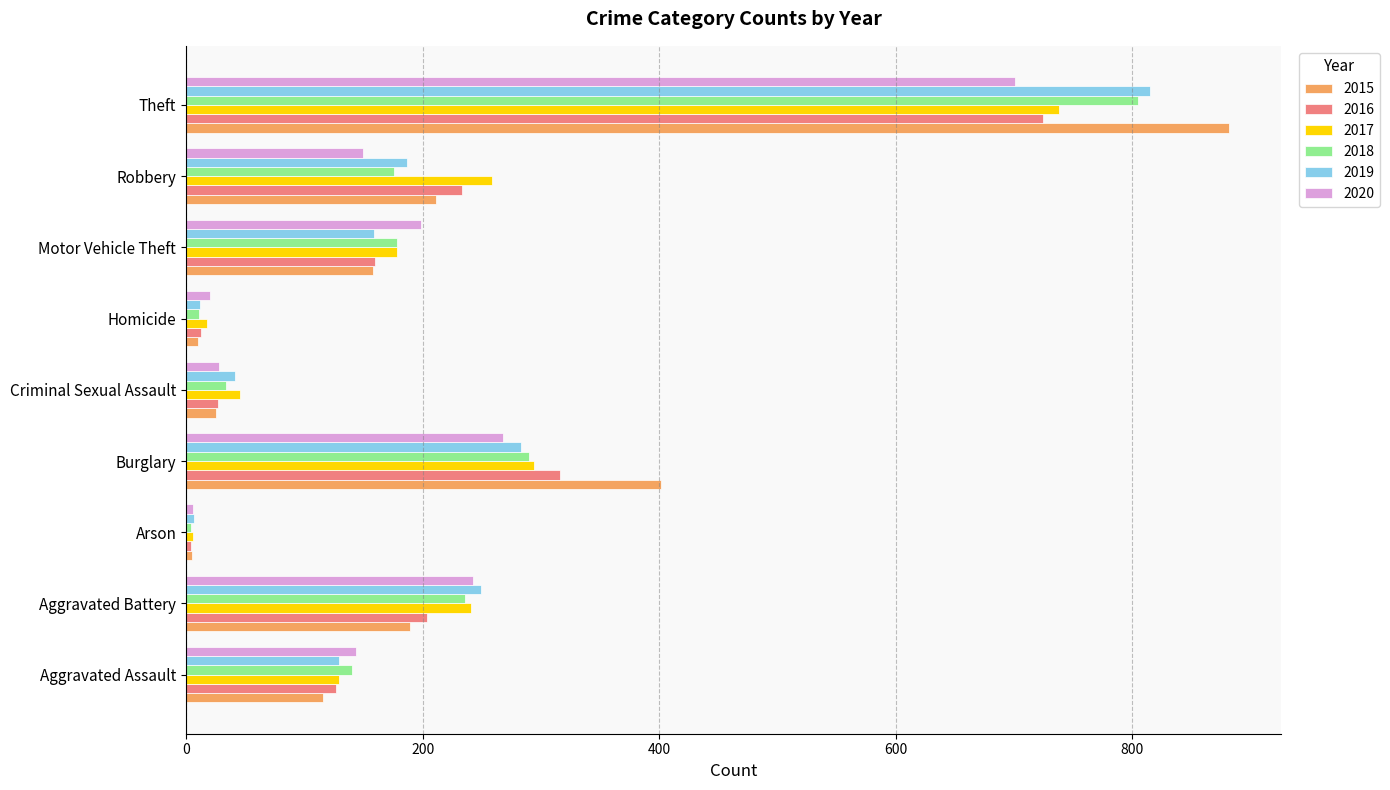

Is it true that 2017 equals 46 at Criminal Sexual Assault?

True